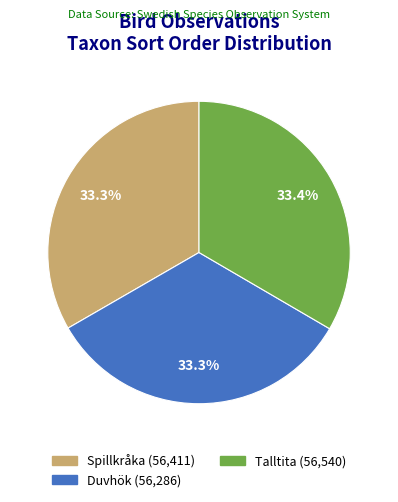

Combined, do Duvhök and Talltita account for over 50%?

Yes